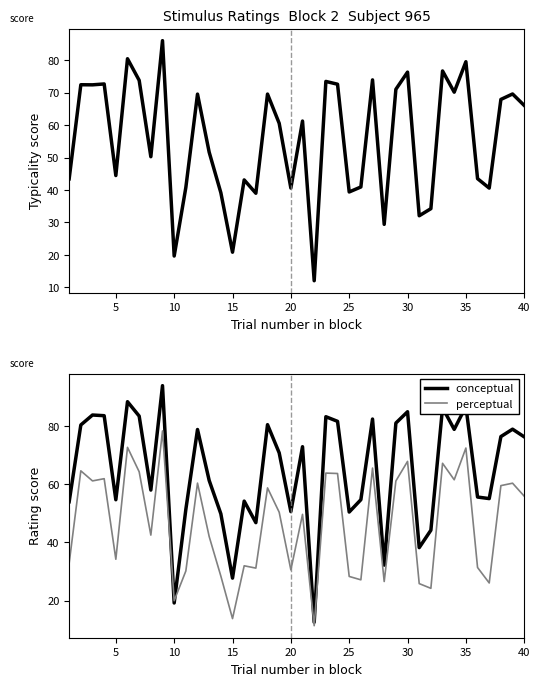

What is the value of the typicality point at the 32nd from the left?

34.2